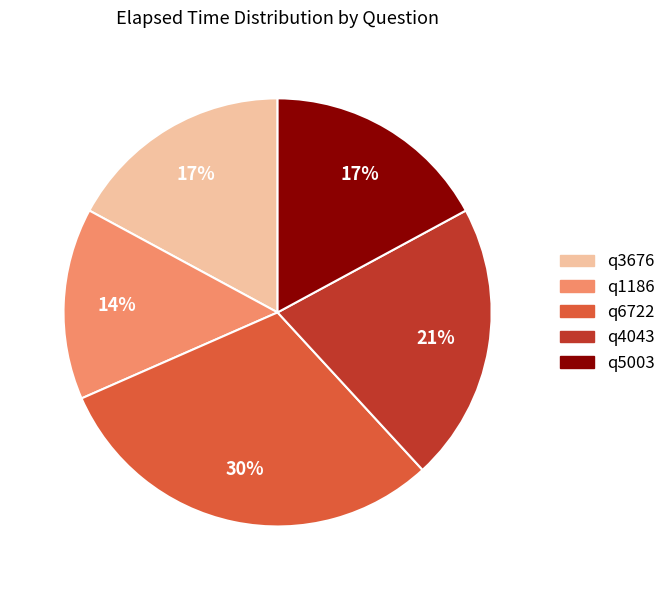

To the nearest percent, what is the average slice percentage?

20%